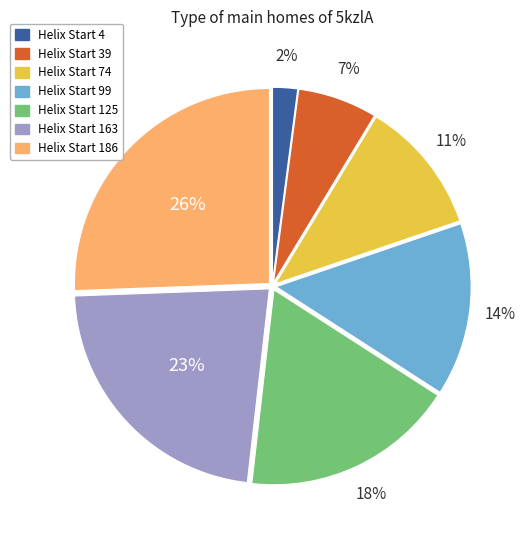

Is there any slice that represents more than half of the pie?

No